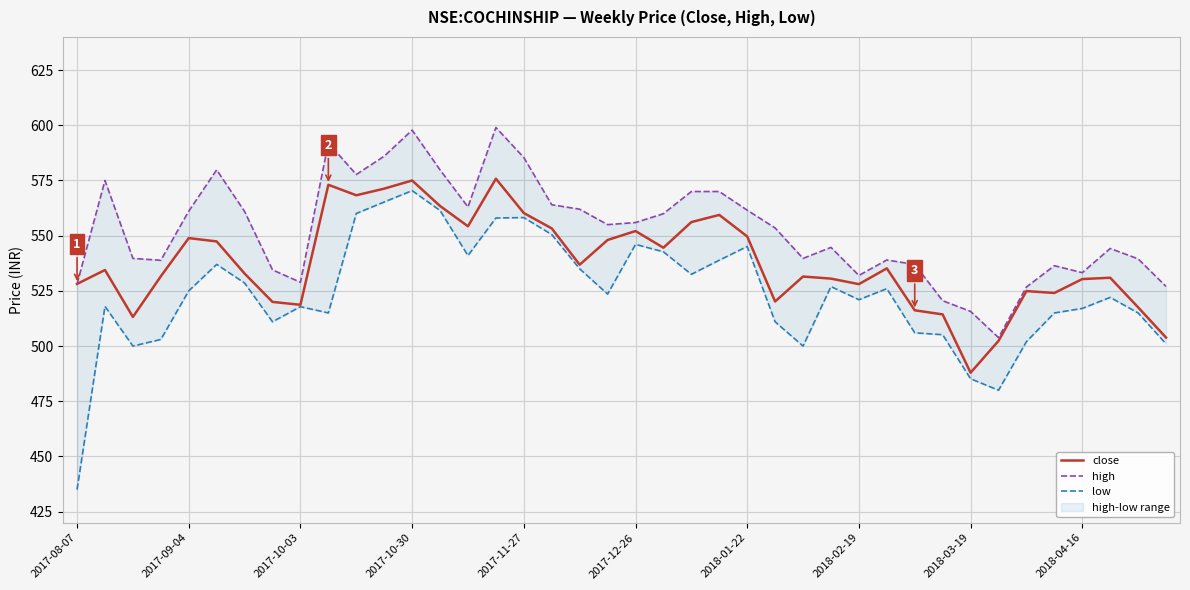

The close series shows 552.1 at 2017-12-26. True or false?

True